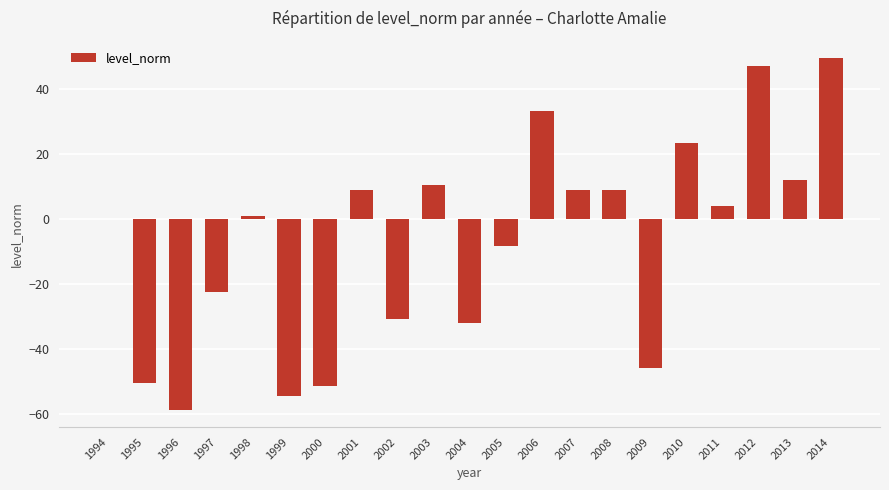

At which category does the chart reach its peak across all series?

2014